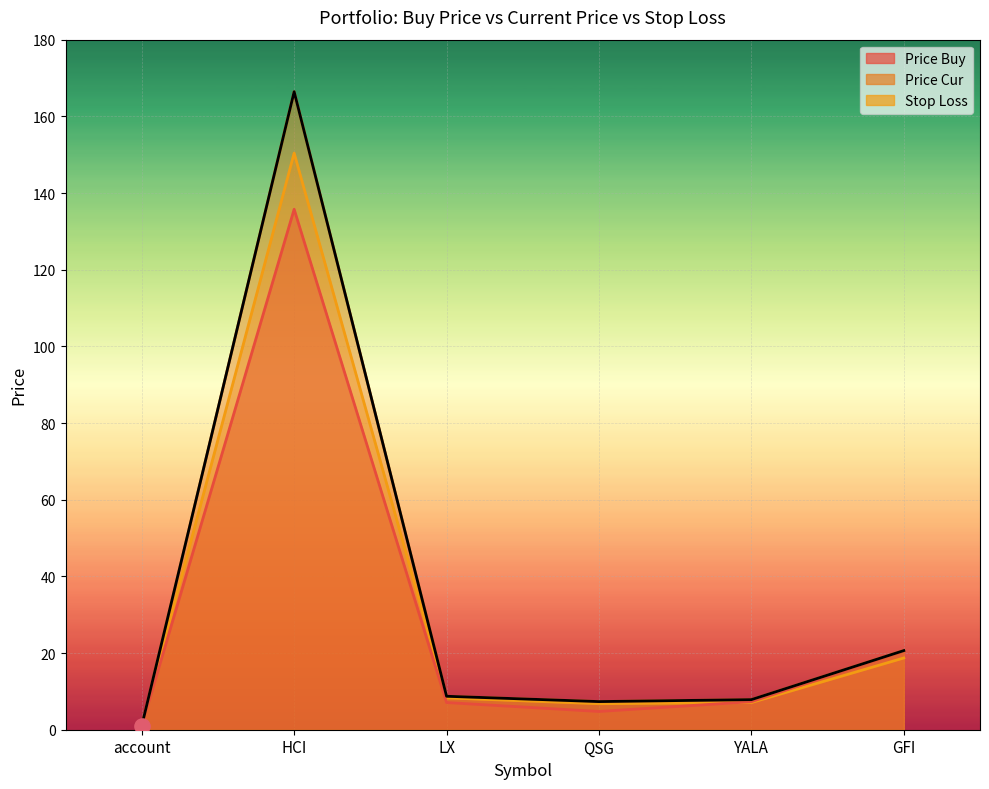

Which series has the widest spread of Y values?

price_cur